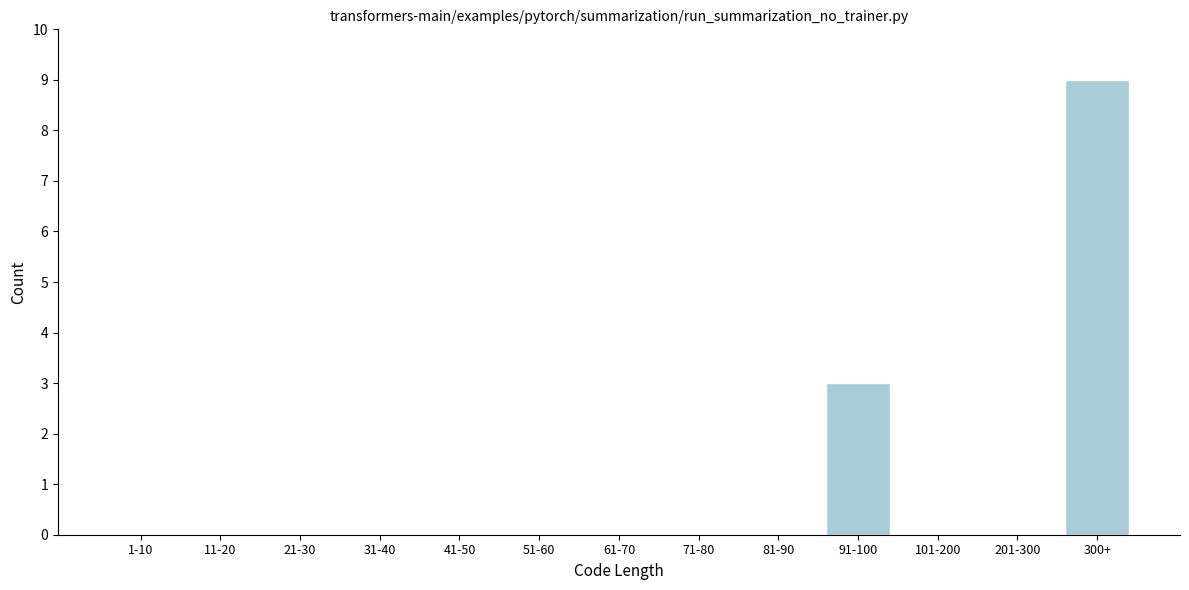

Reading left to right, extract all data points from this chart.

1-10=0	11-20=0	21-30=0	31-40=0	41-50=0	51-60=0	61-70=0	71-80=0	81-90=0	91-100=3	101-200=0	201-300=0	300+=9